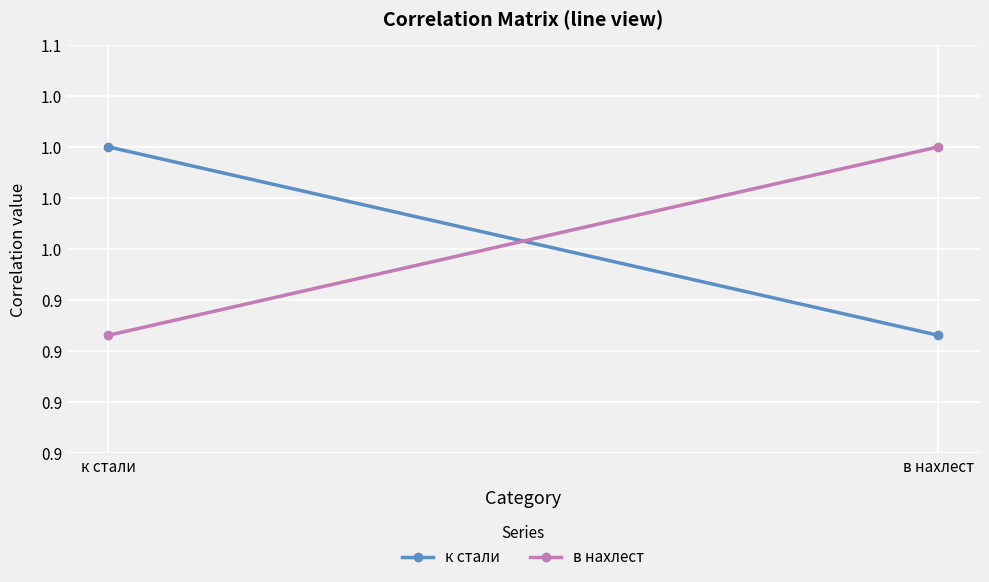

What is the sum of all в нахлест values?

1.9